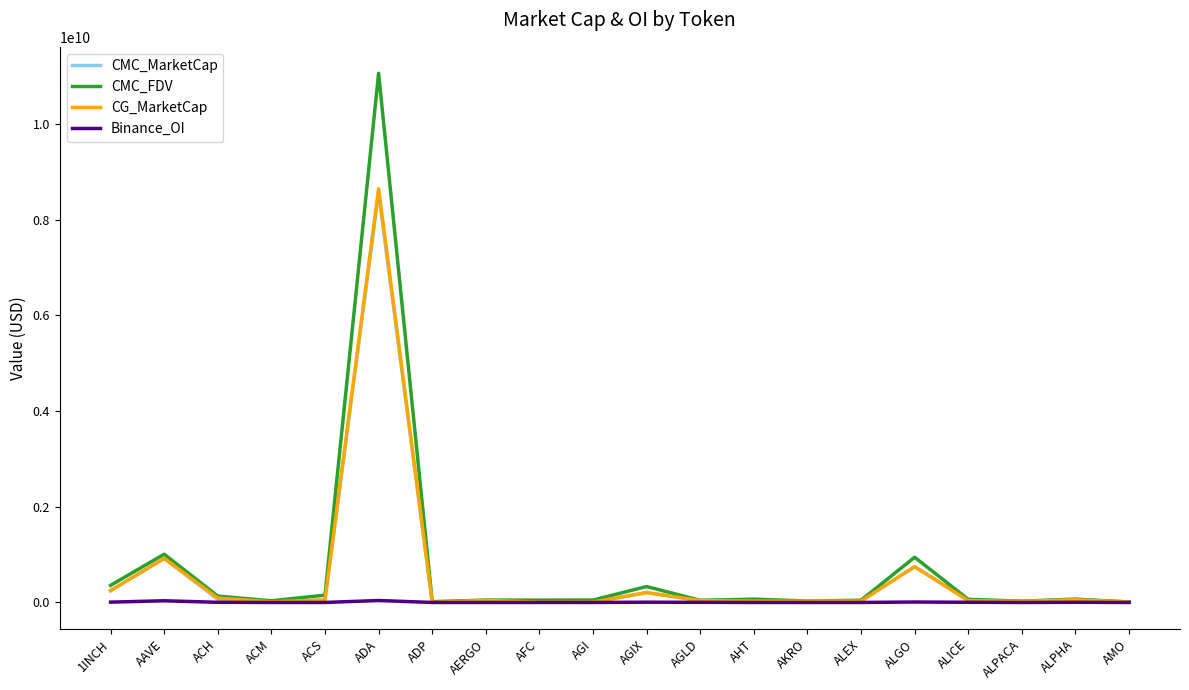

At which label does CMC_MarketCap reach its peak?

ADA